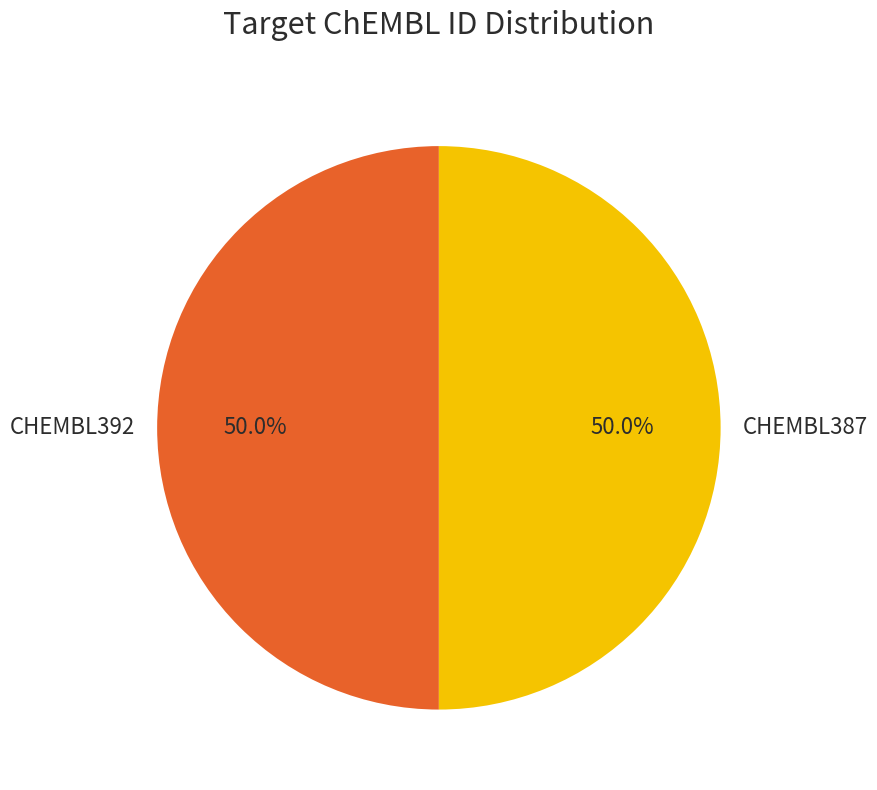

Combined, do CHEMBL392 and CHEMBL387 account for over 50%?

Yes